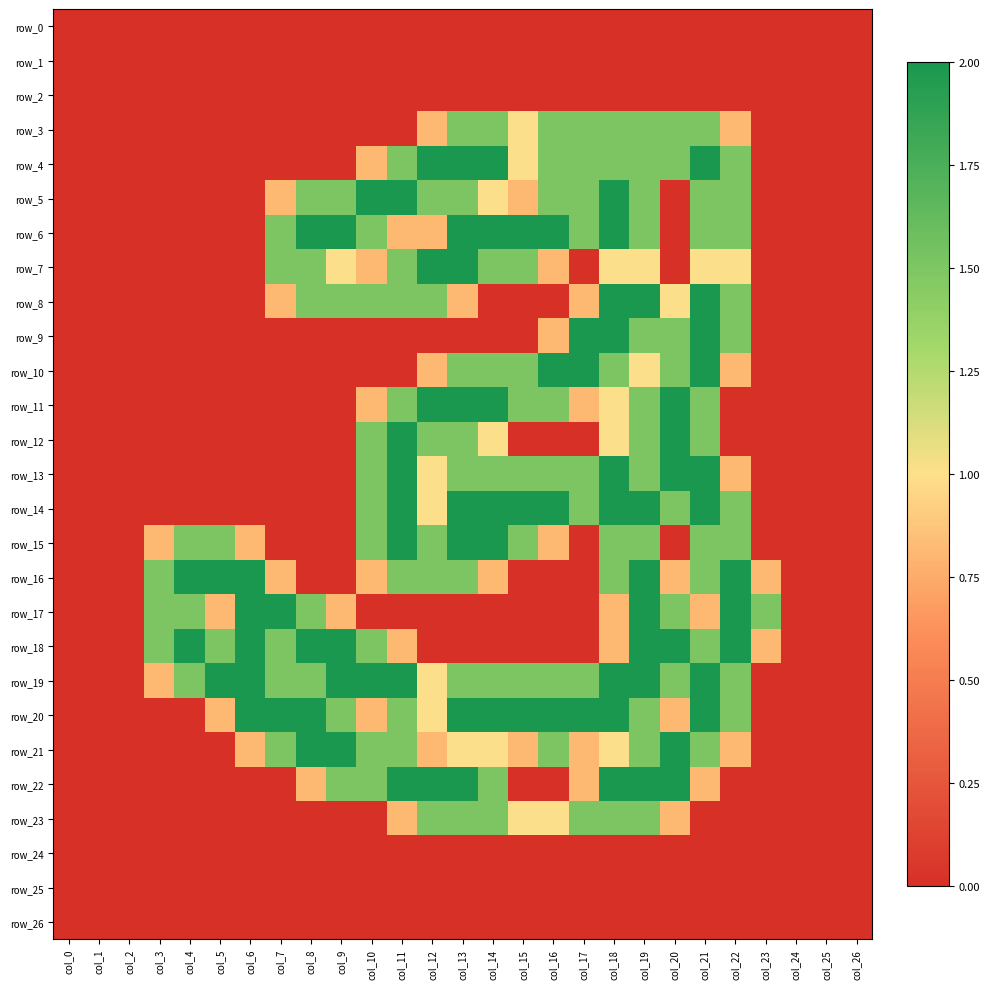

Which series changed the most between col_16 and col_21?

row_8